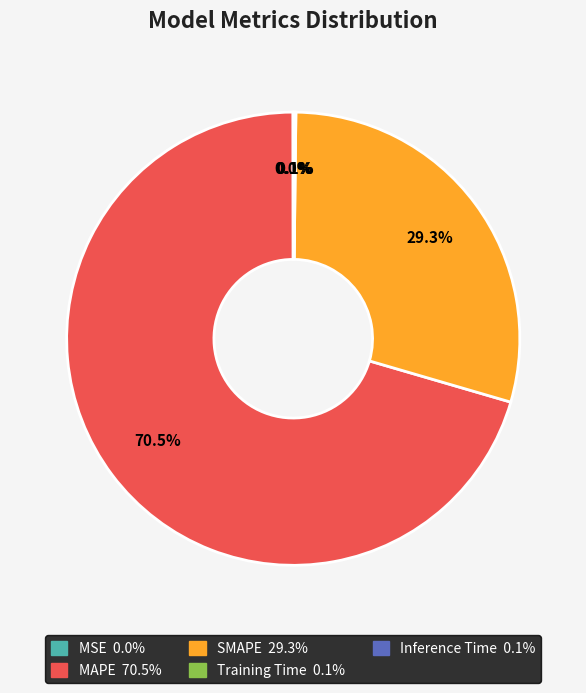

Which category has the biggest portion of the pie?

MAPE